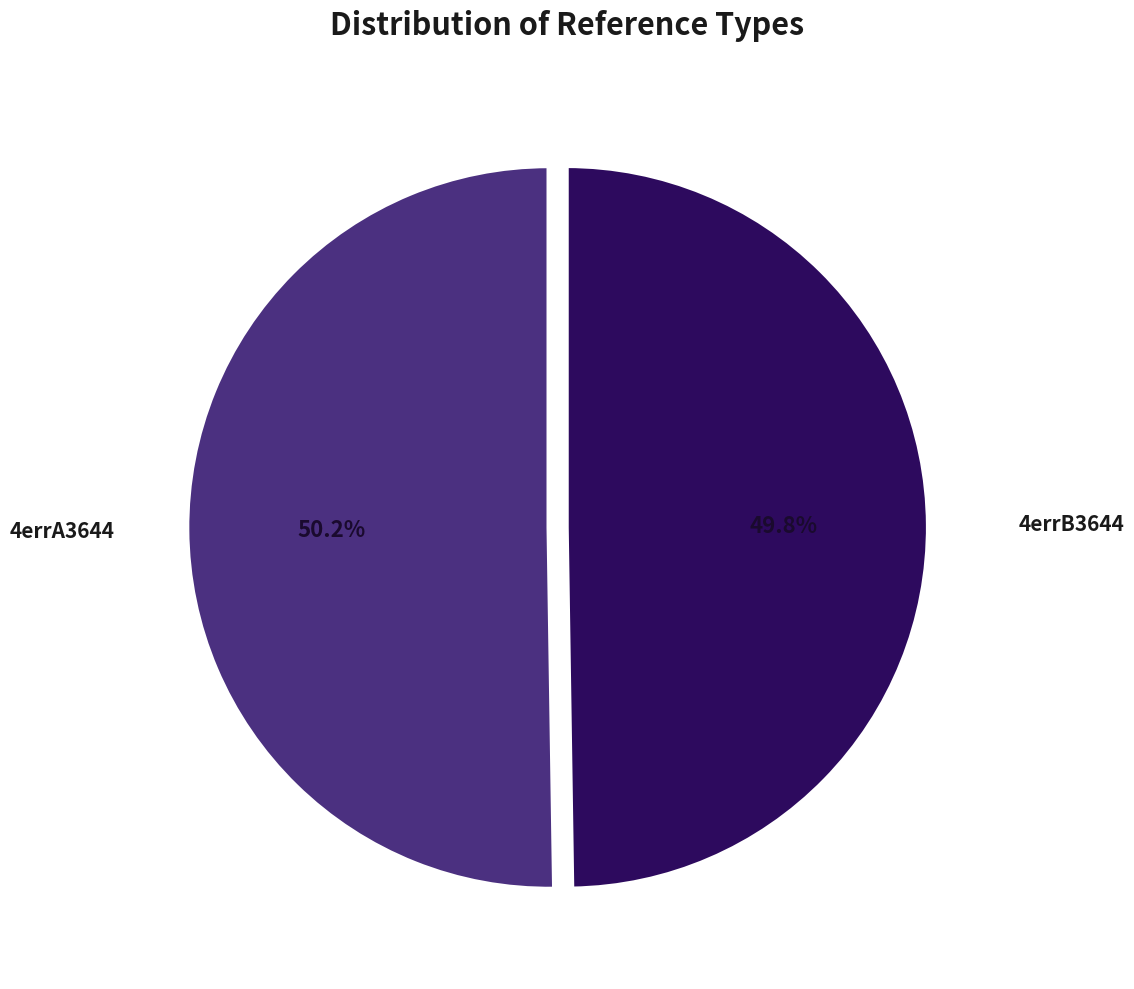

Is the sum of 4errB3644 and 4errA3644 greater than half?

Yes